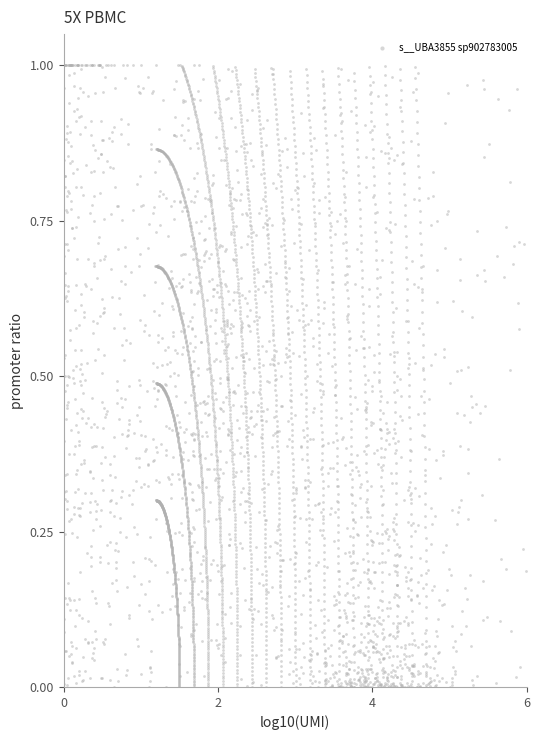

What is the range of X values (max minus min)?

6.0